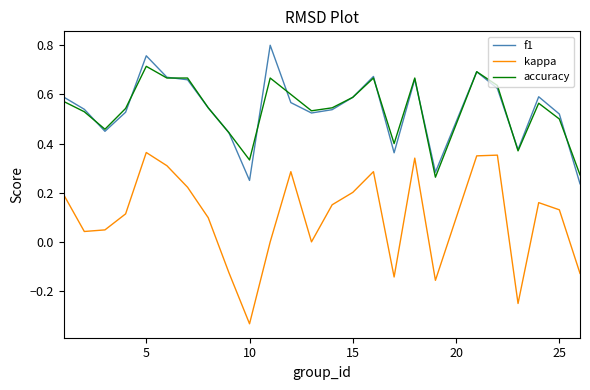

Rank the series by their maximum value, from lowest to highest.

kappa, accuracy, f1